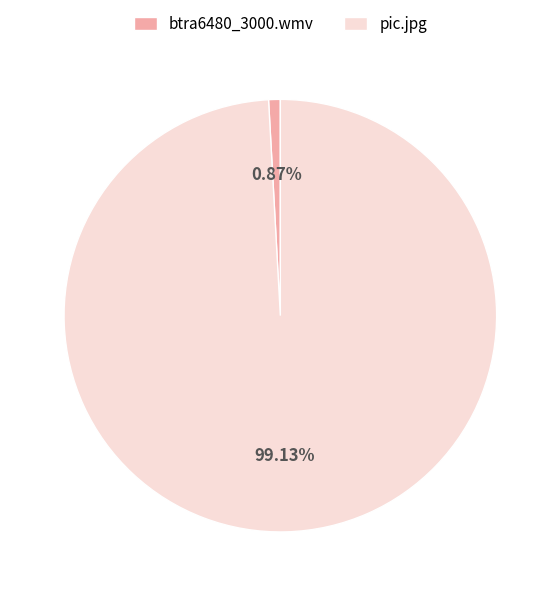

Rank the categories by value from highest to lowest.

pic.jpg, btra6480_3000.wmv